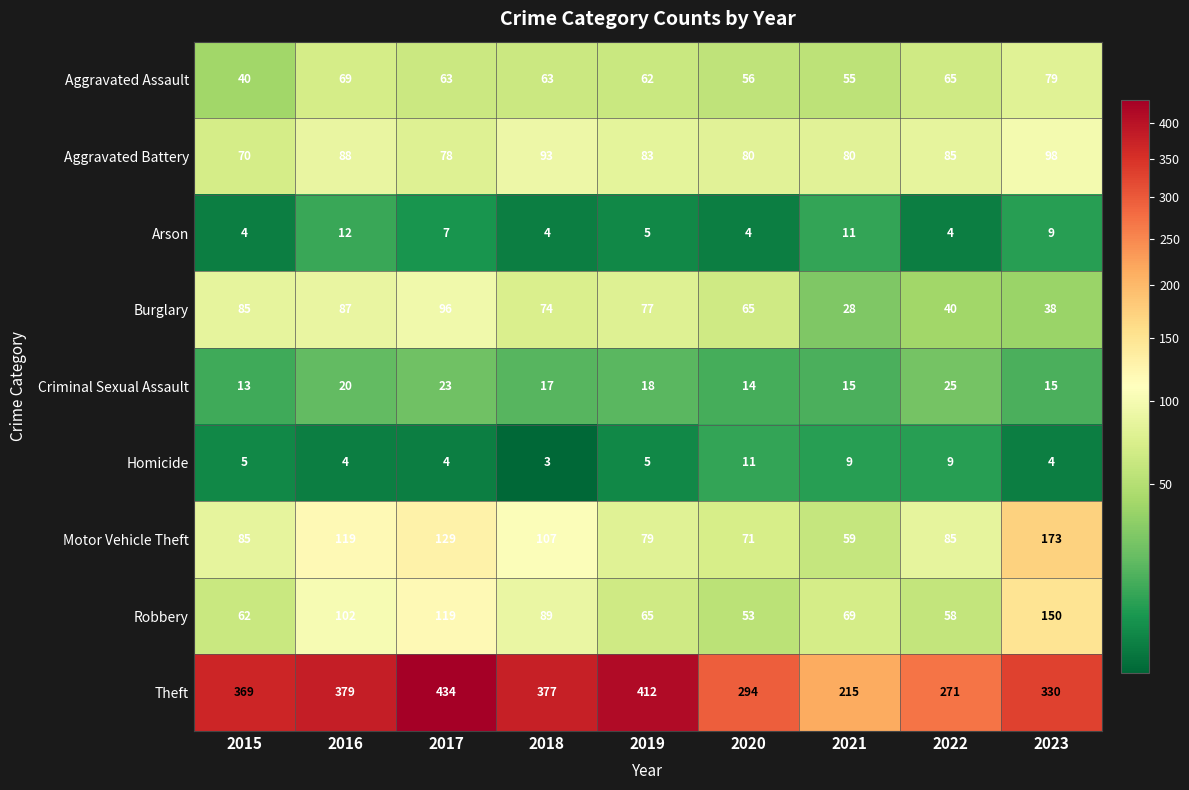

What is the difference between the highest and lowest values at 2021?

206